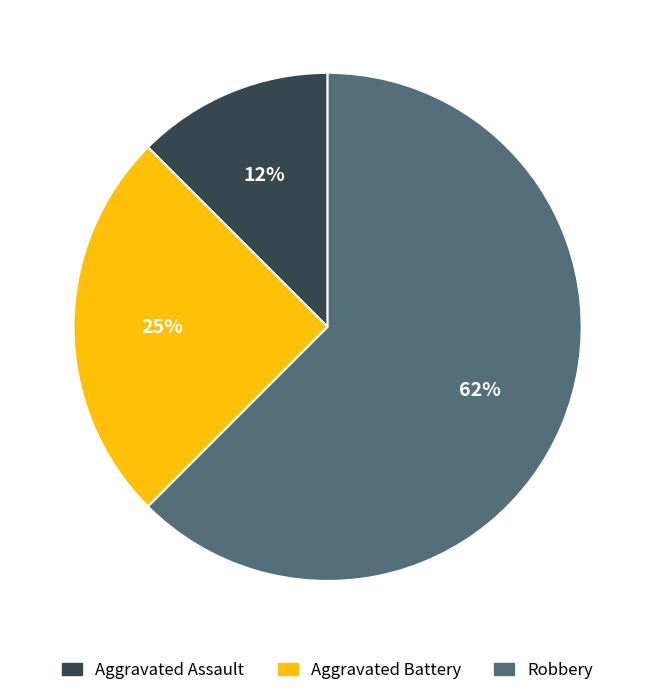

What is the majority slice?

Robbery